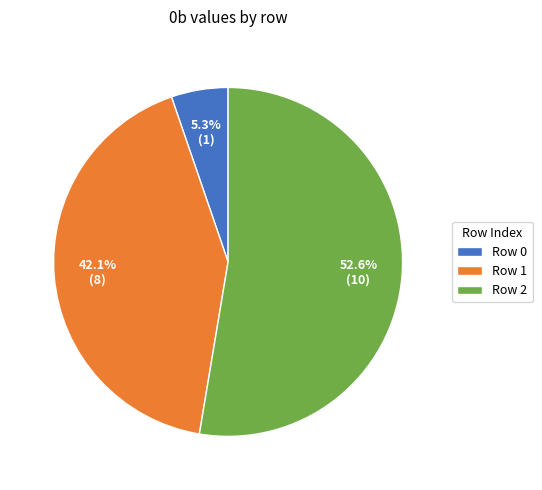

What percentage do Row 1 and Row 0 together represent?

47.4%